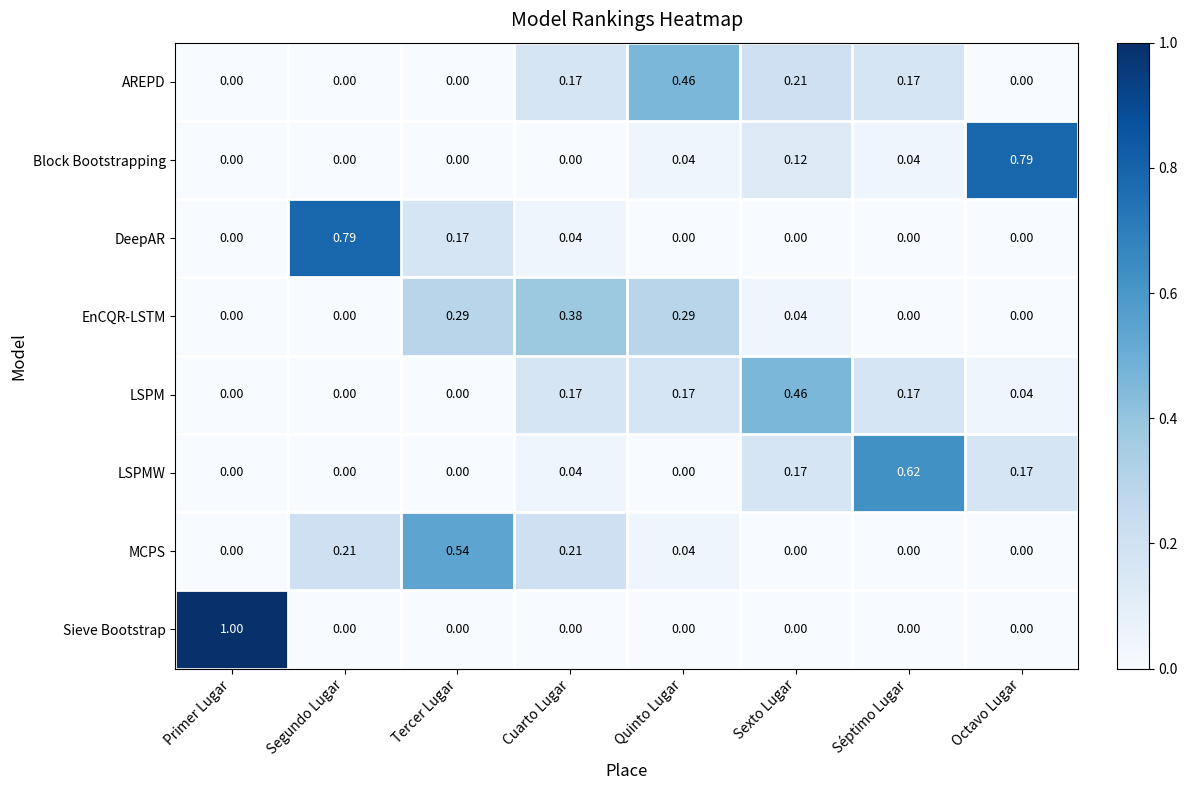

At how many categories does at least one series exceed 0?

8